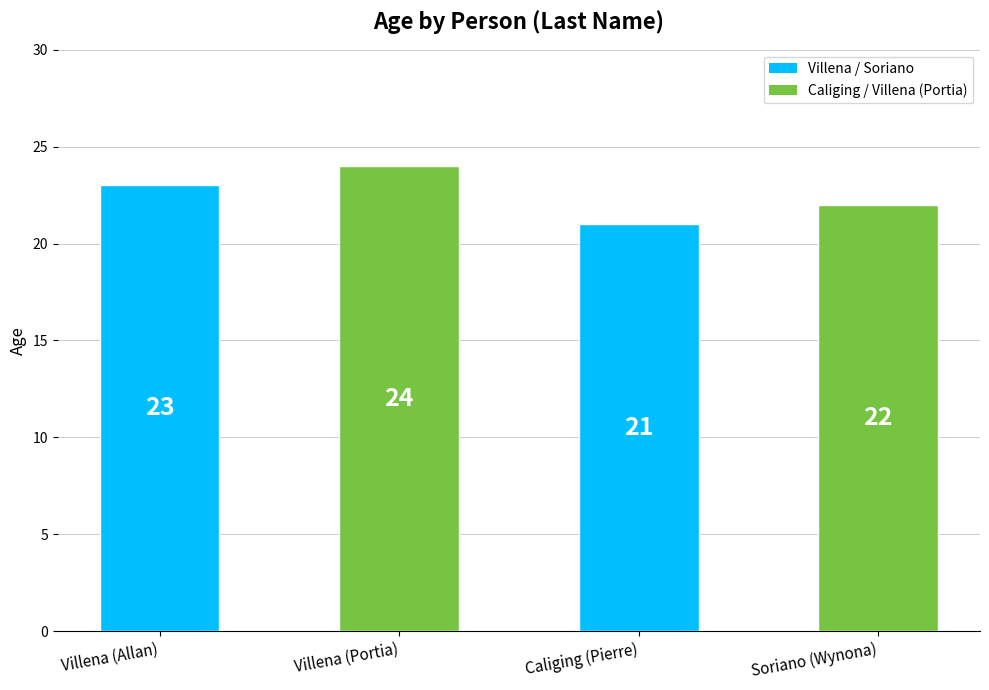

Rank the categories by value from lowest to highest.

Caliging (Pierre), Soriano (Wynona), Villena (Allan), Villena (Portia)